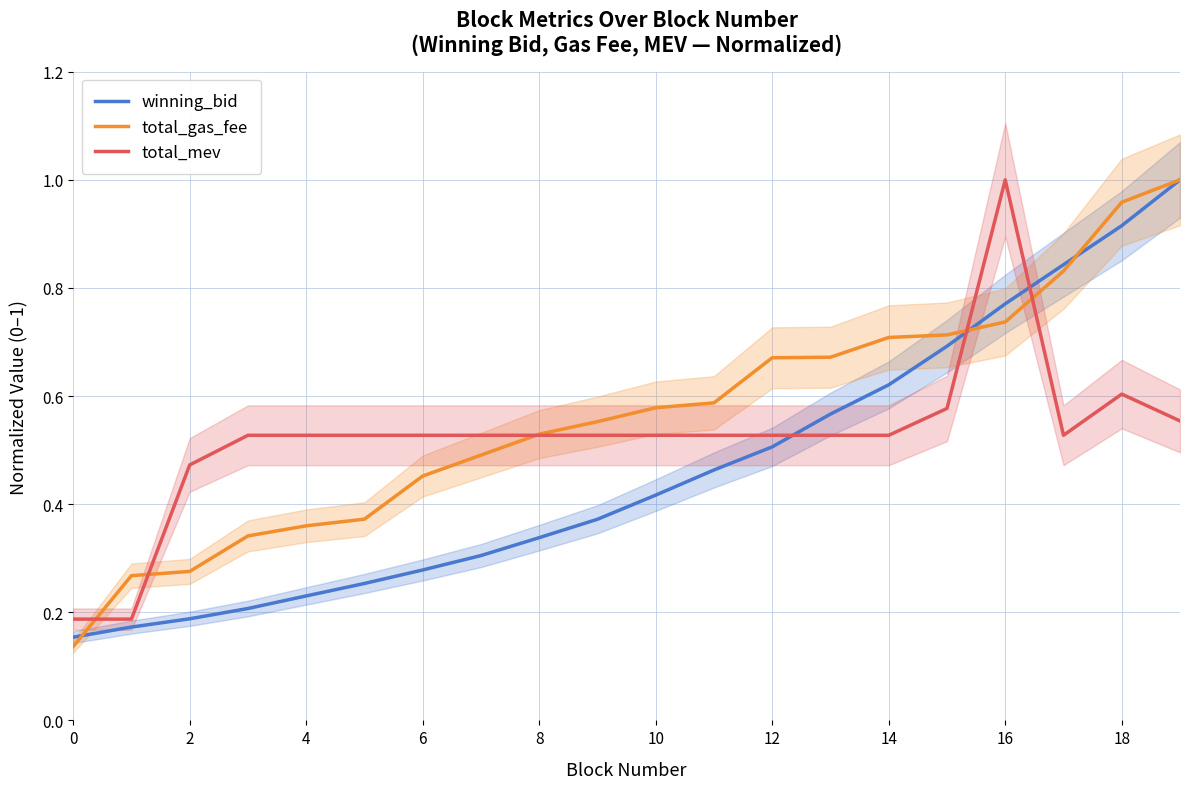

In total_mev, how many points are lower than both neighbors (excluding endpoints)?

1